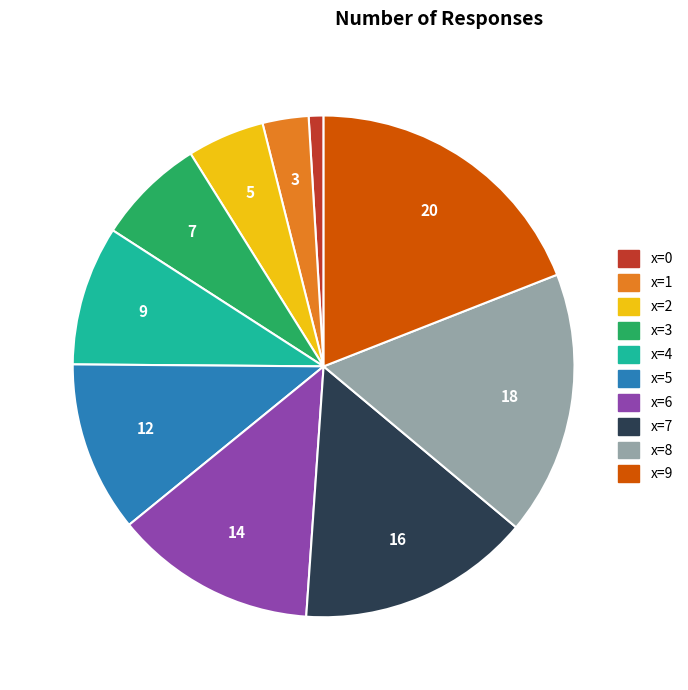

Does any single category account for the majority?

No